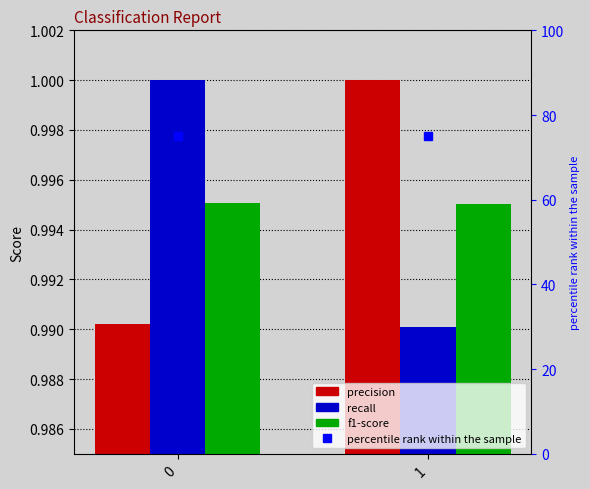

What is the sum of the f1-score values at 0 and 1?

2.0